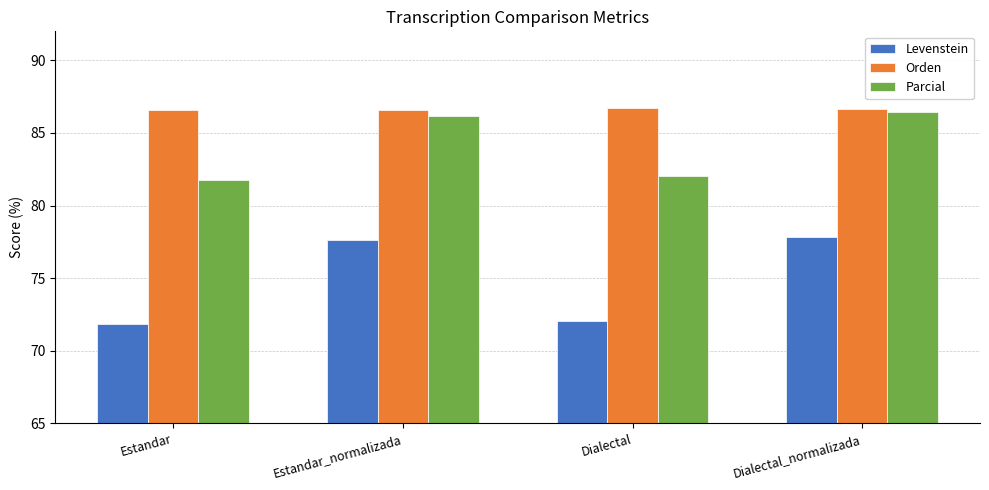

What is the sum of all Parcial values?

336.5